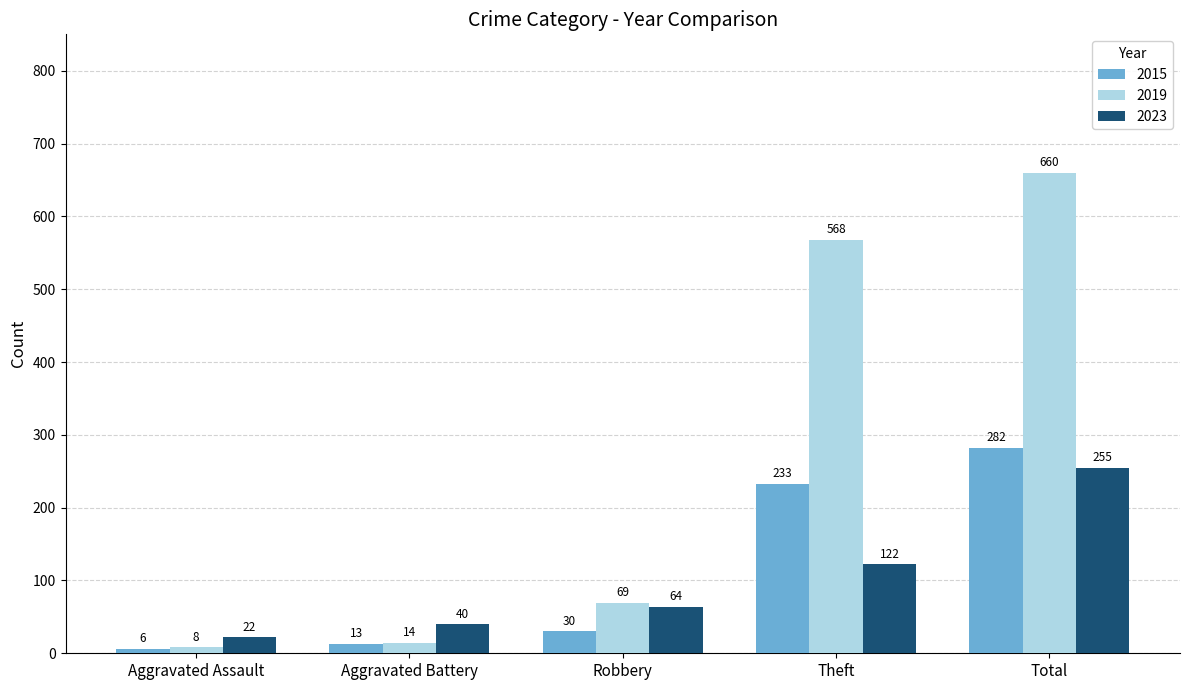

What is the average value of the 2015 series?

113